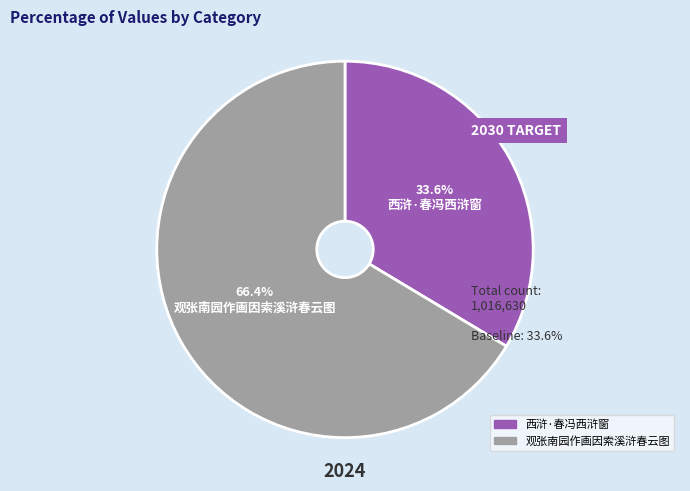

Rank the categories by value from highest to lowest.

观张南园作画因索溪浒春云图, 西浒·春冯西浒窗